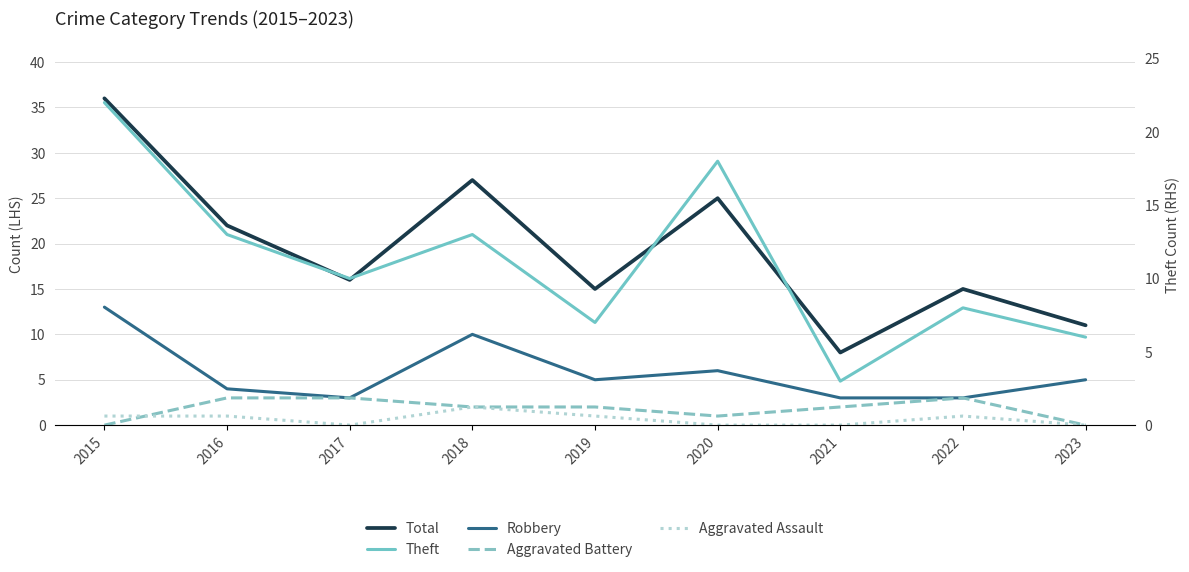

What value does the Robbery series have at 2019, to the nearest 5?

5